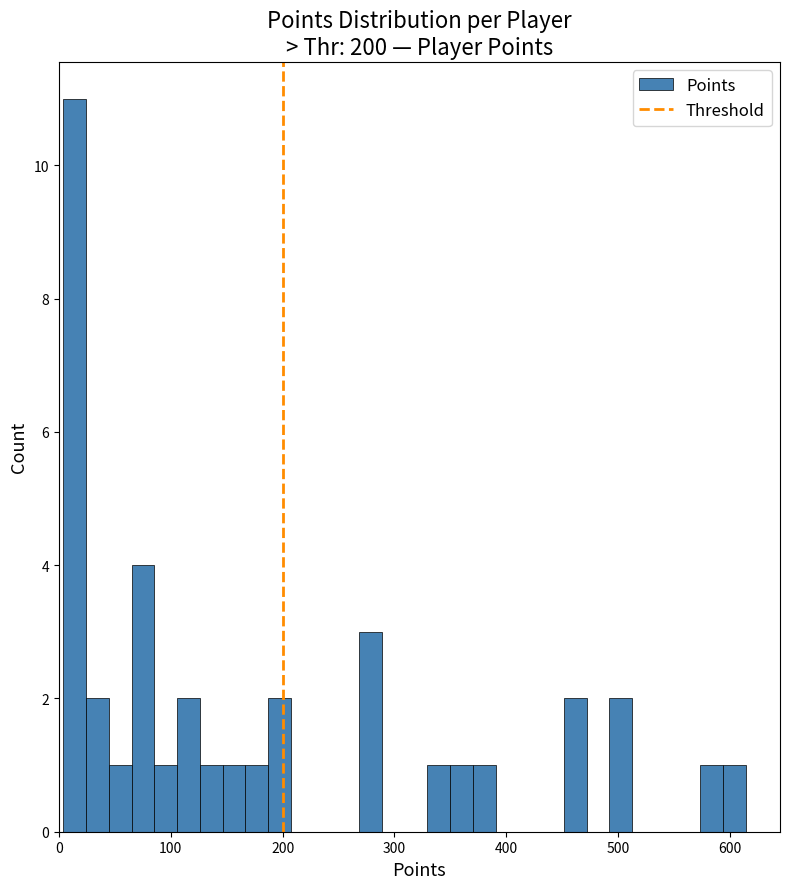

Read against the x-axis, roughly where is the centre of the tallest bar?

10